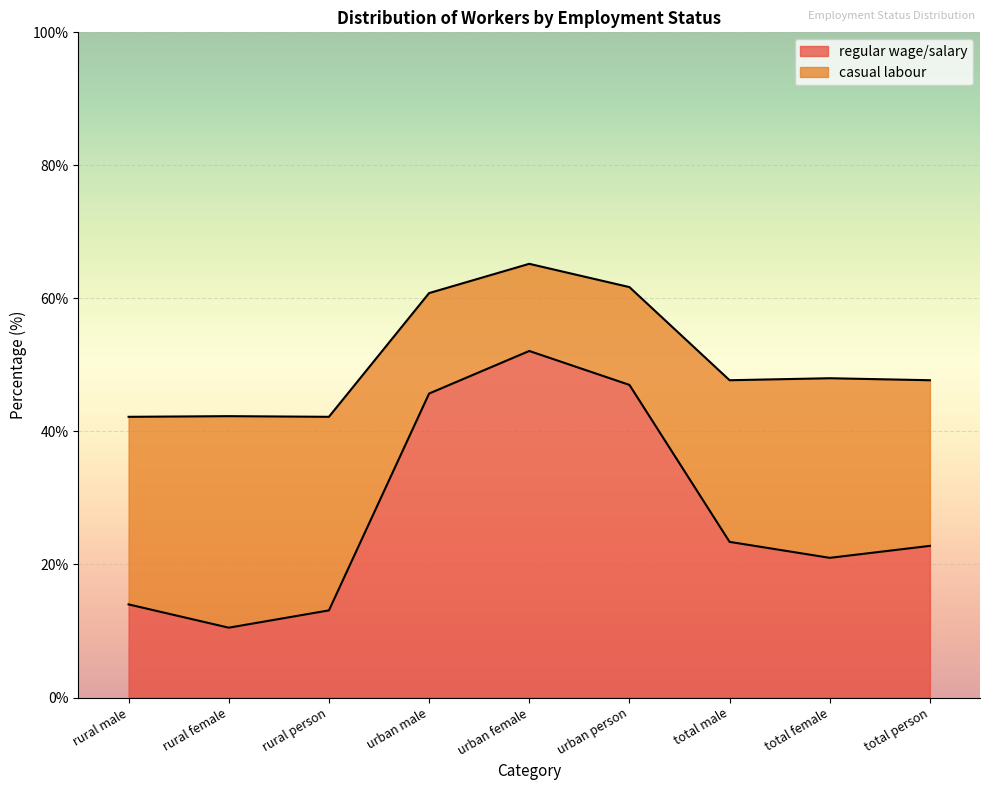

Reading right to left, extract all data points from this chart.

regular wage/salary: 22.8	21.0	23.4	47.0	52.1	45.7	13.1	10.5	14.0
casual labour: 47.7	48.0	47.7	61.7	65.2	60.8	42.2	42.3	42.2